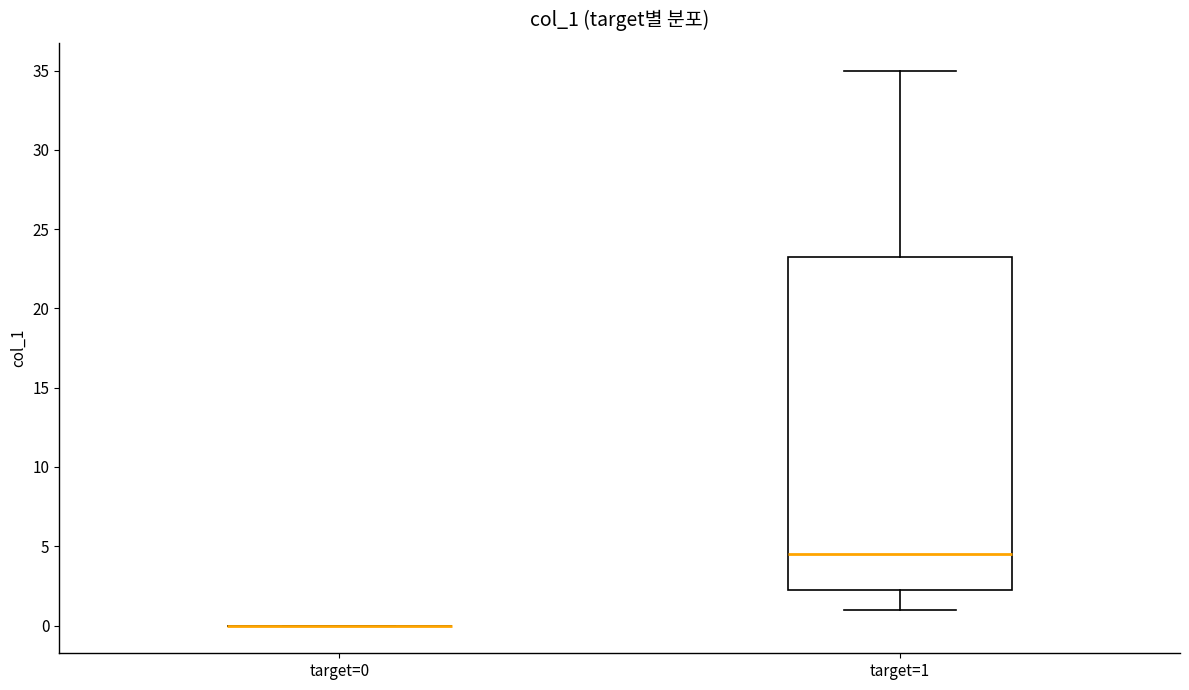

Reading left to right, read every box against the y-axis: the position of its median line, the range the box covers, and the ends of its whiskers. The values are not printed on the chart, so give them approximately, as read against the axis.

target=0: box collapsed to a line at 0.0, whiskers 0.0 to 0.0
target=1: median 4.5, box 2.5 to 23.5, whiskers 1.0 to 35.0